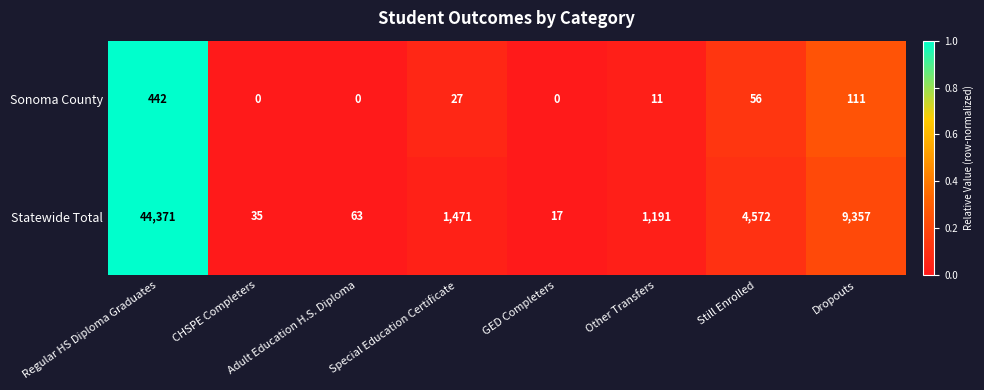

At how many categories does at least one series exceed 0?

8